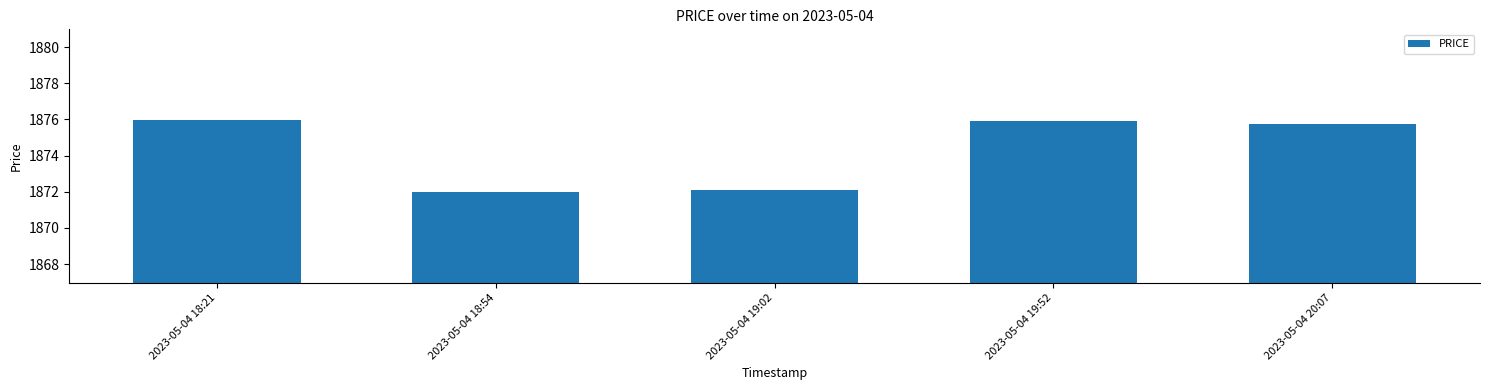

What is the label of the 5th bar from the left?

2023-05-04 20:07